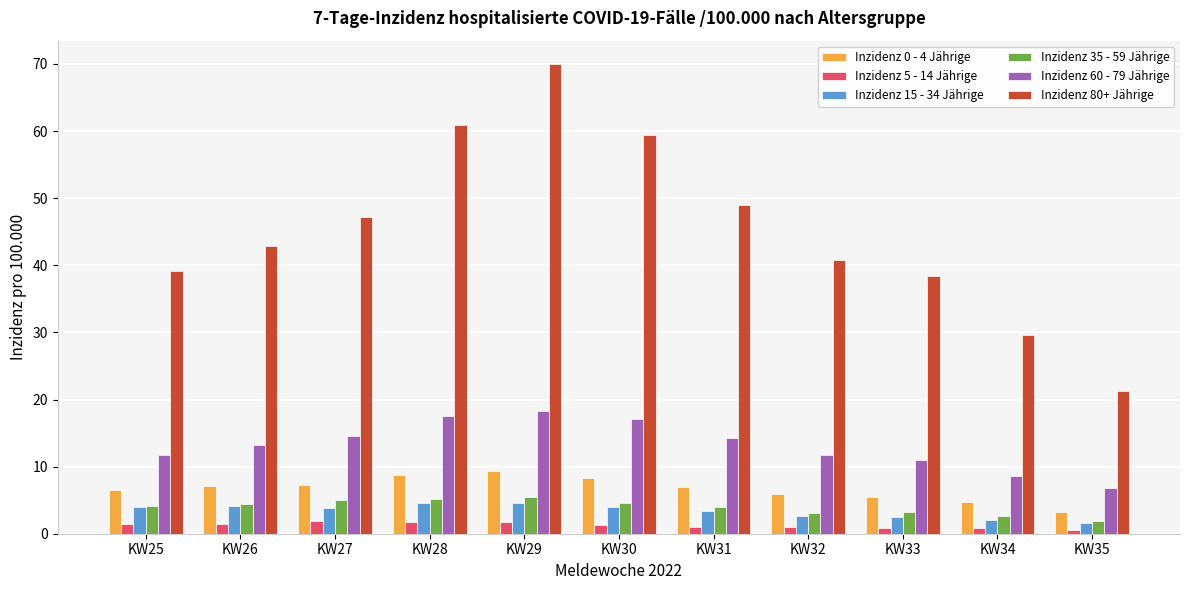

Is it true that Inzidenz 60 - 79 Jährige equals 6.8 at KW35?

True